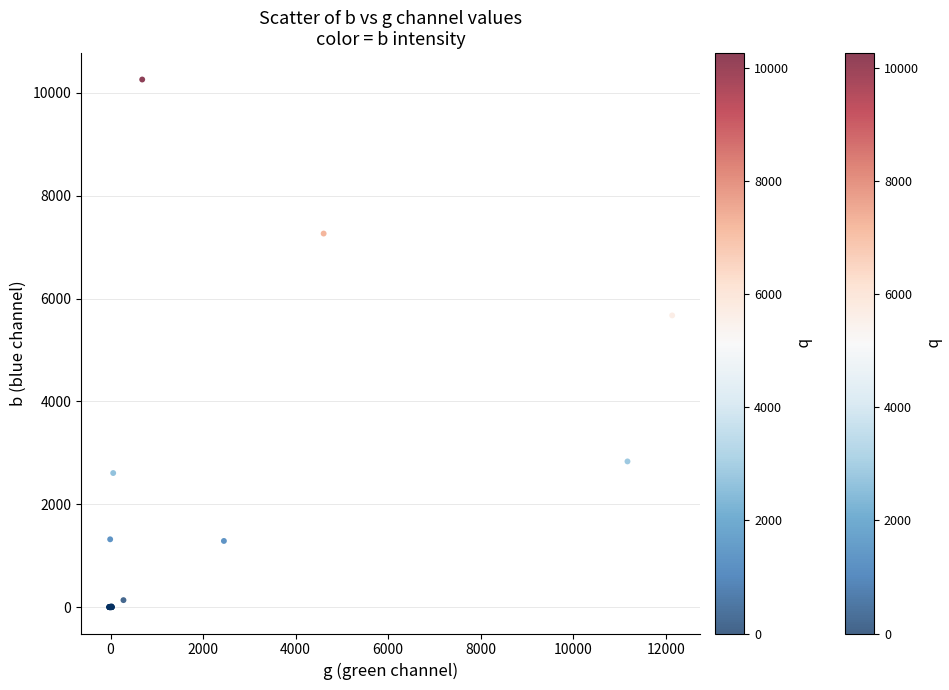

What Y value in the scatter plot is closest to 5131?

5674